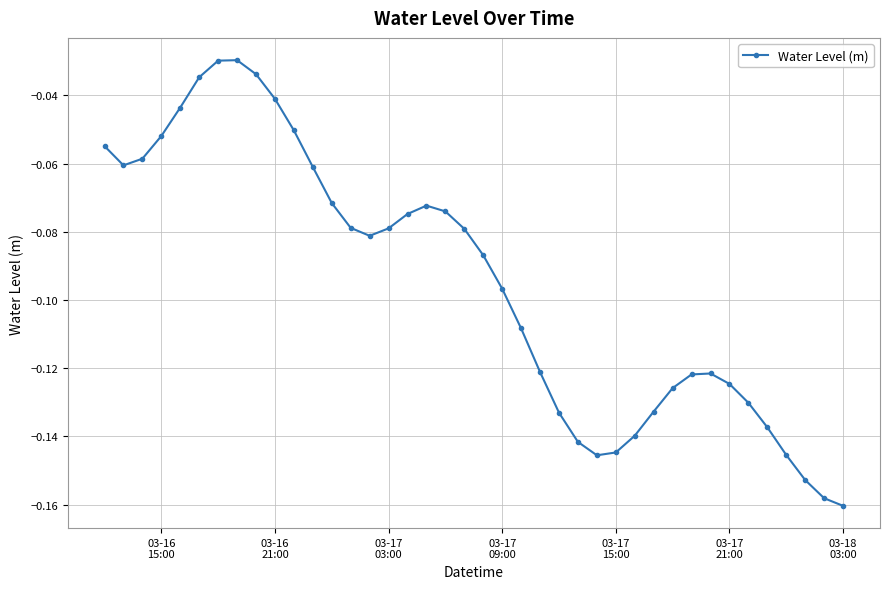

How many interior local peaks (higher than both neighbors) does the data have?

3